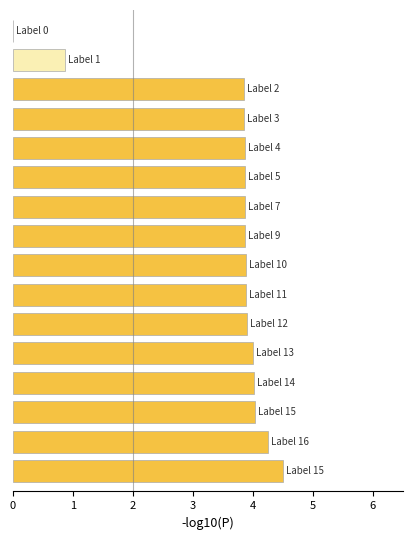

What is the sum of all values?

56.5